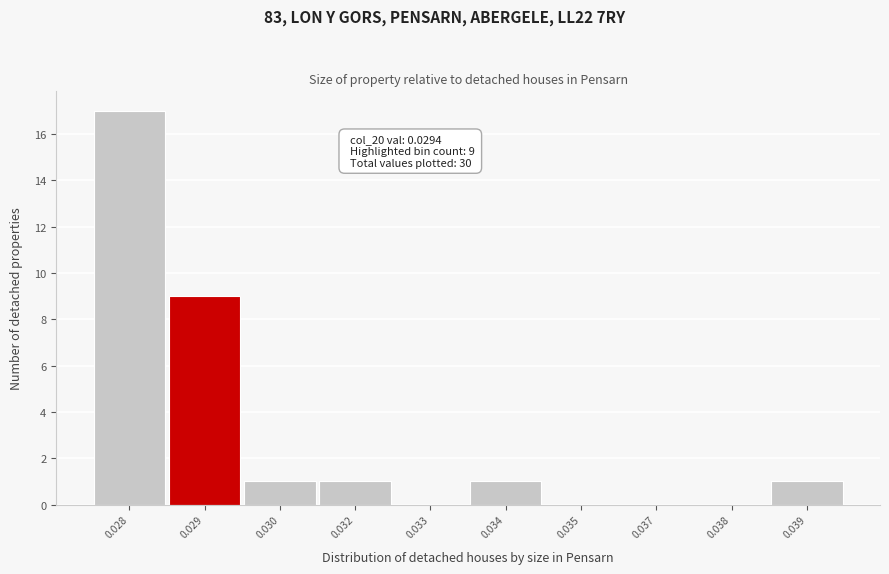

Reading right to left, list all the values displayed in this chart.

0.039=1	0.038=0	0.037=0	0.035=0	0.034=1	0.033=0	0.032=1	0.030=1	0.029=9	0.028=17